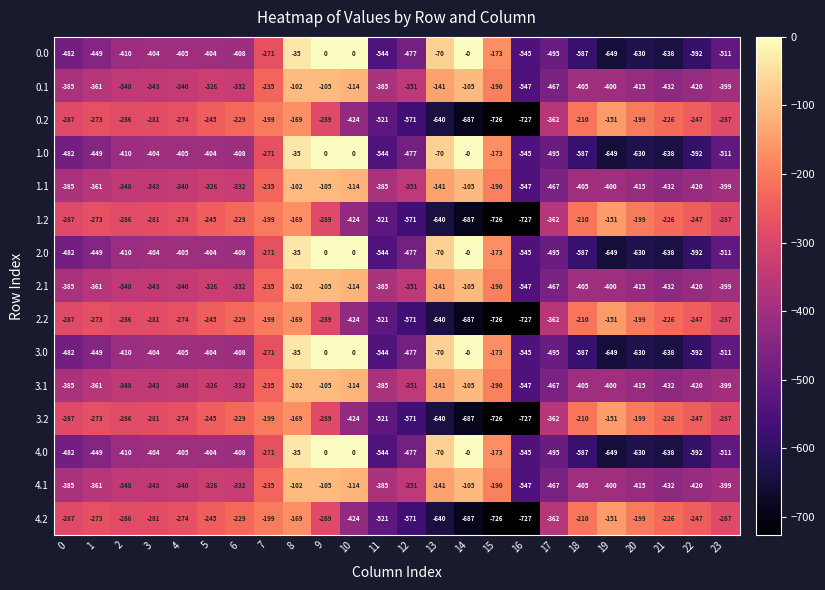

At which category is the sum across all series the highest?

8